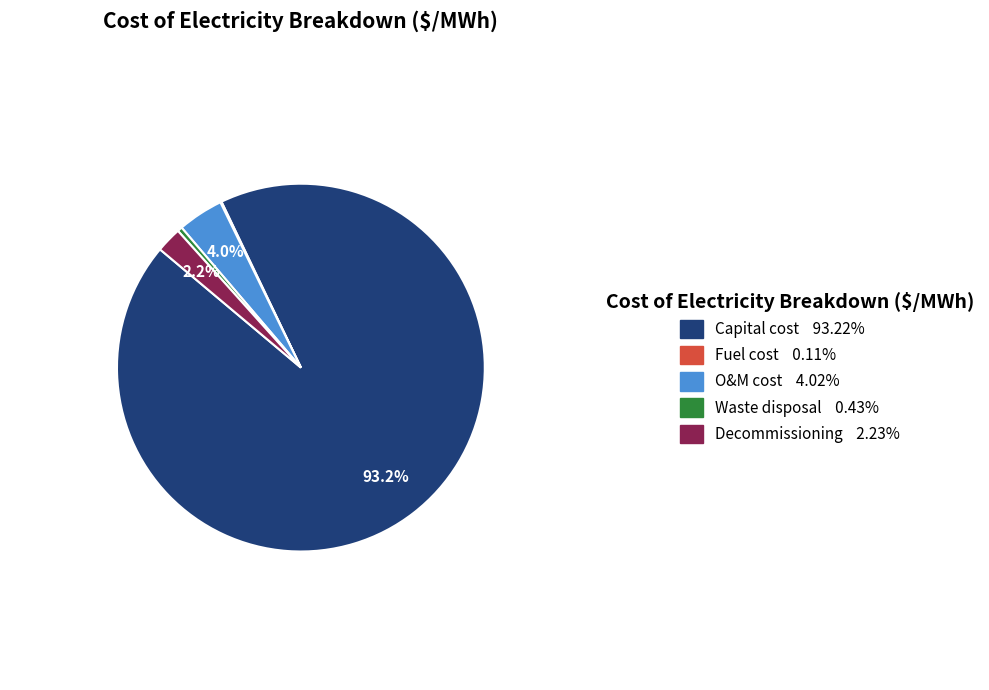

Does any single category account for the majority?

Yes